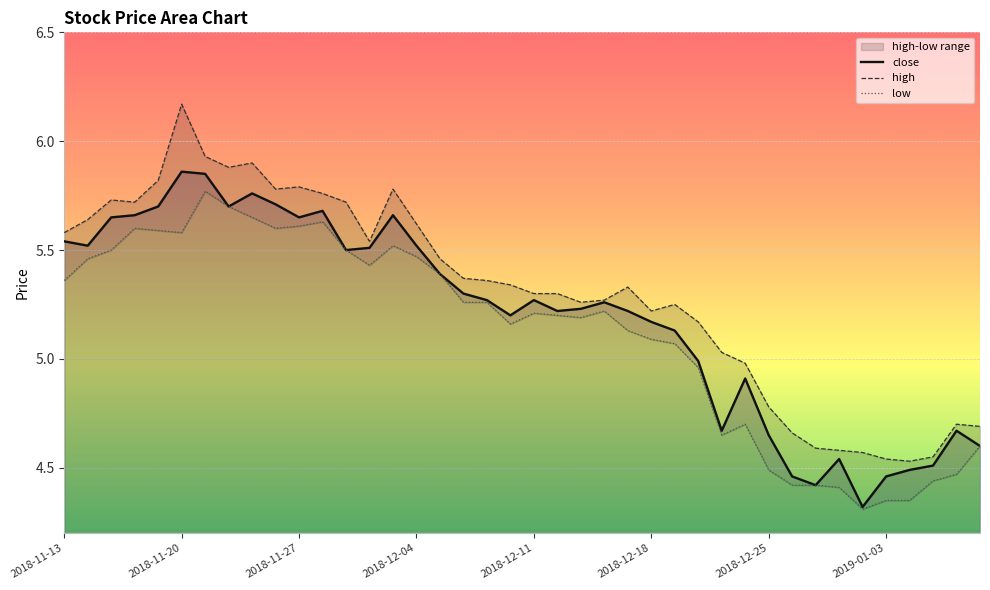

What is the difference between the maximum and minimum values in the close series?

1.5